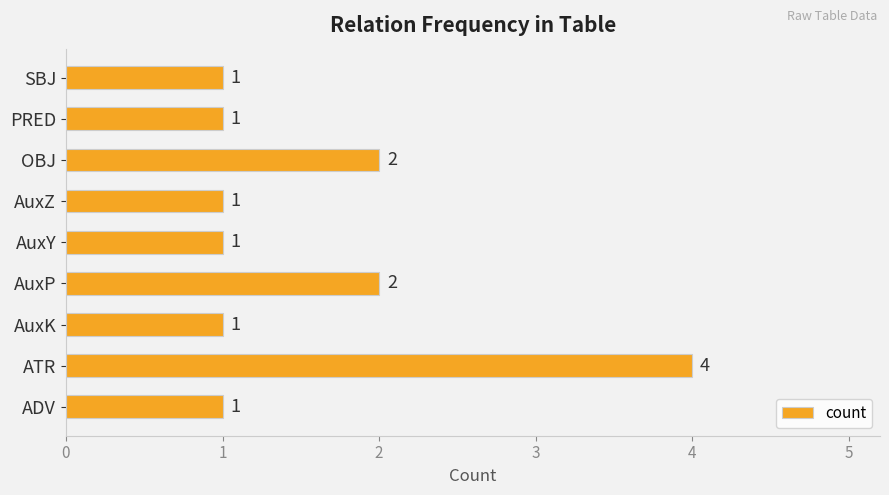

Which has a higher value, ATR or AuxK?

ATR